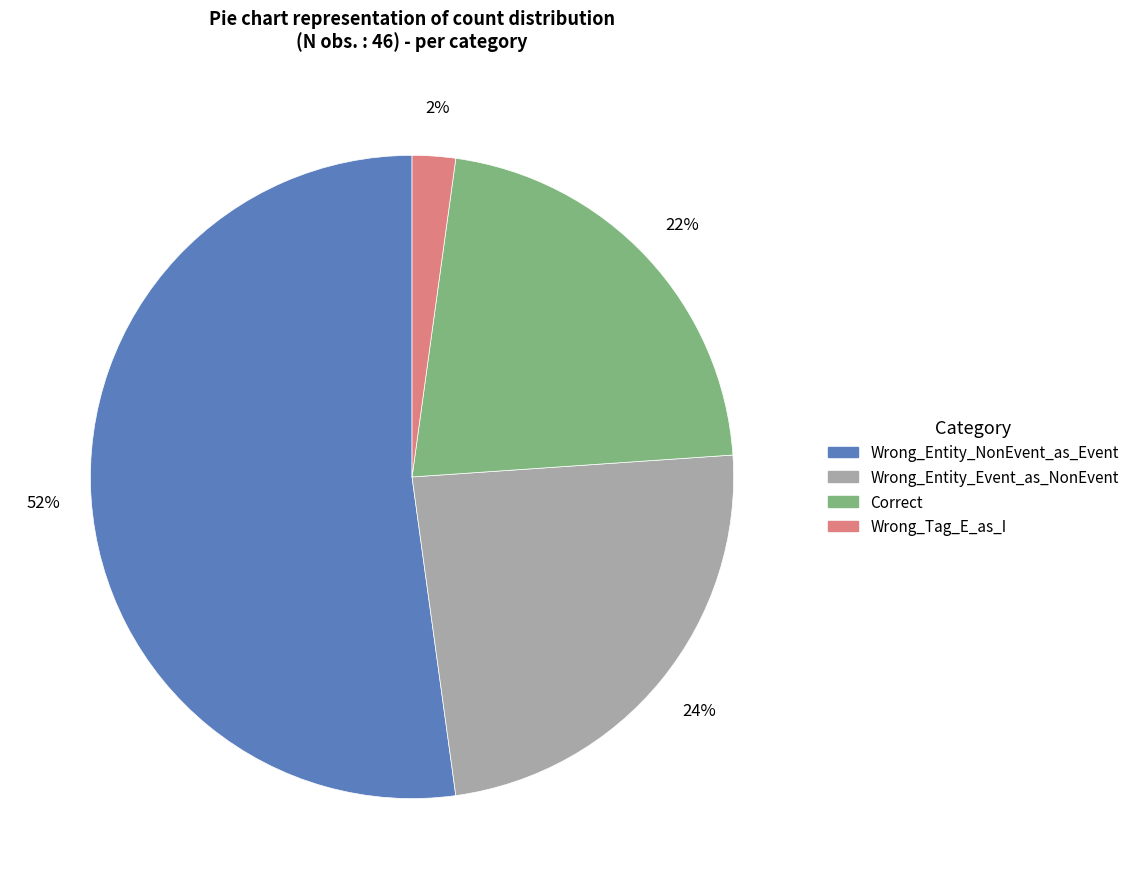

True or false: Wrong_Entity_NonEvent_as_Event accounts for 46% of the total.

False